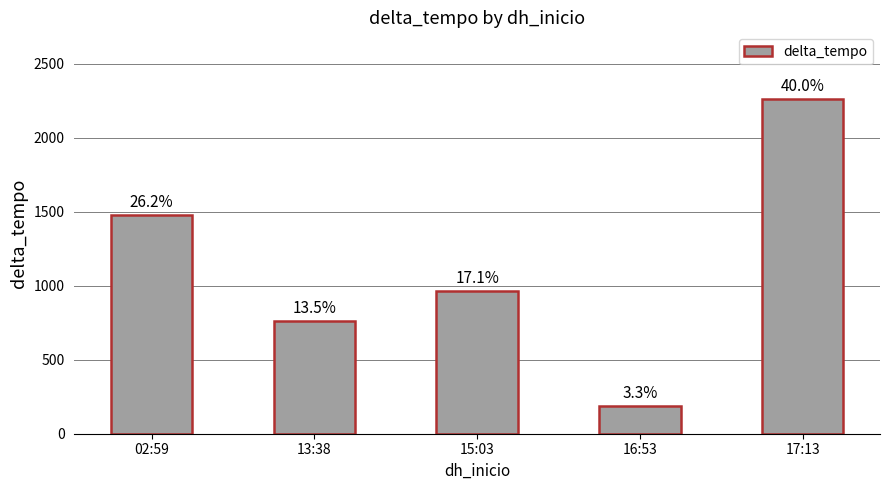

Where does the data first go above 963?

02:59